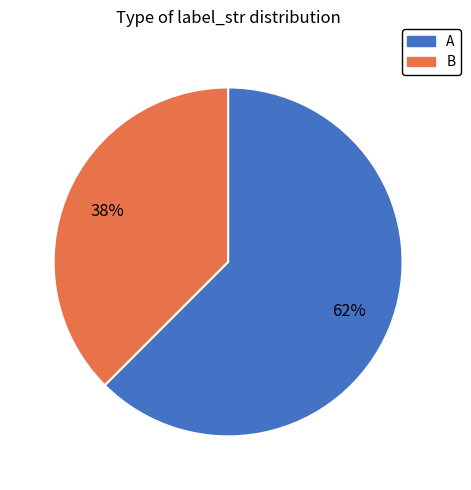

The B slice represents 31% of the pie. True or false?

False